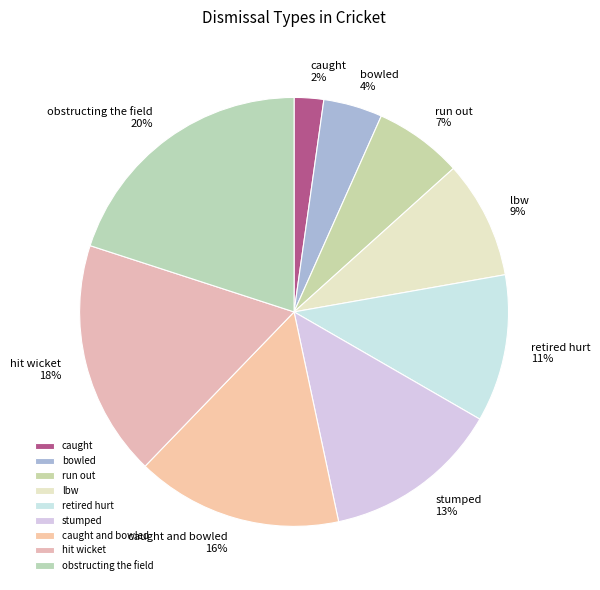

Which has a higher value, stumped or retired hurt?

stumped